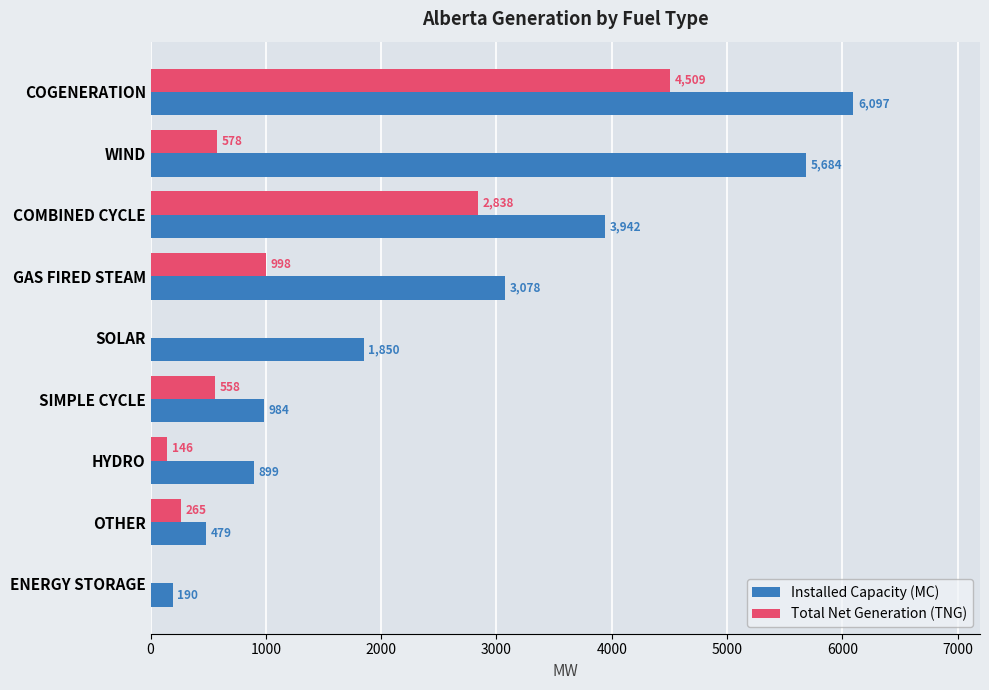

What is the sum of all Total Net Generation (TNG) values?

9892